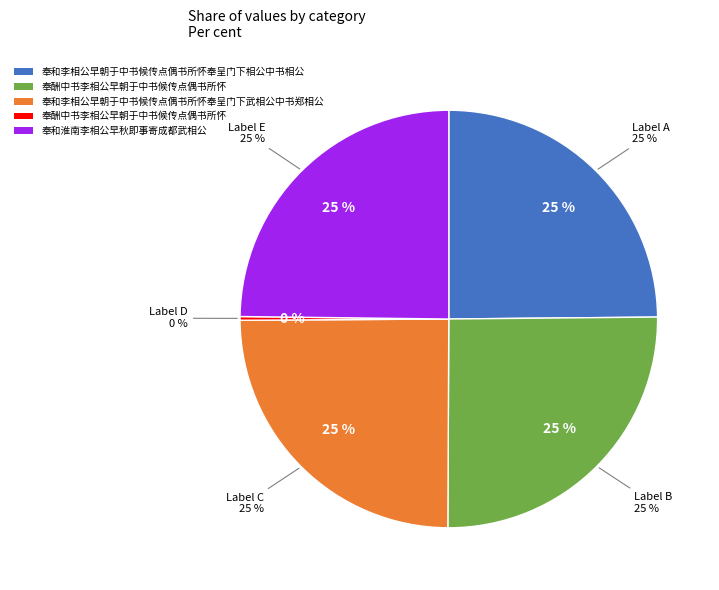

What percentage do 奉酬中书李相公早朝于中书候传点偶书所怀 and 奉和淮南李相公早秋即事寄成都武相公 together represent?

25.1%